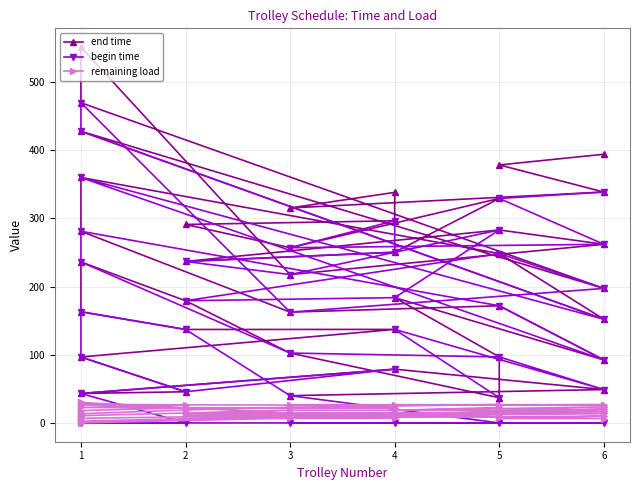

What is the value of the end time point at the 1st from the left?

40.0